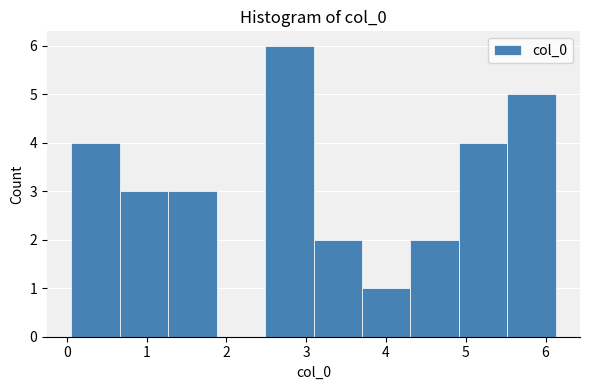

How tall is the bar that spans 2.5 to 3.1 on the x-axis? Neither the bar edges nor the heights are printed on the chart, so give them approximately, as read against the axes.

6